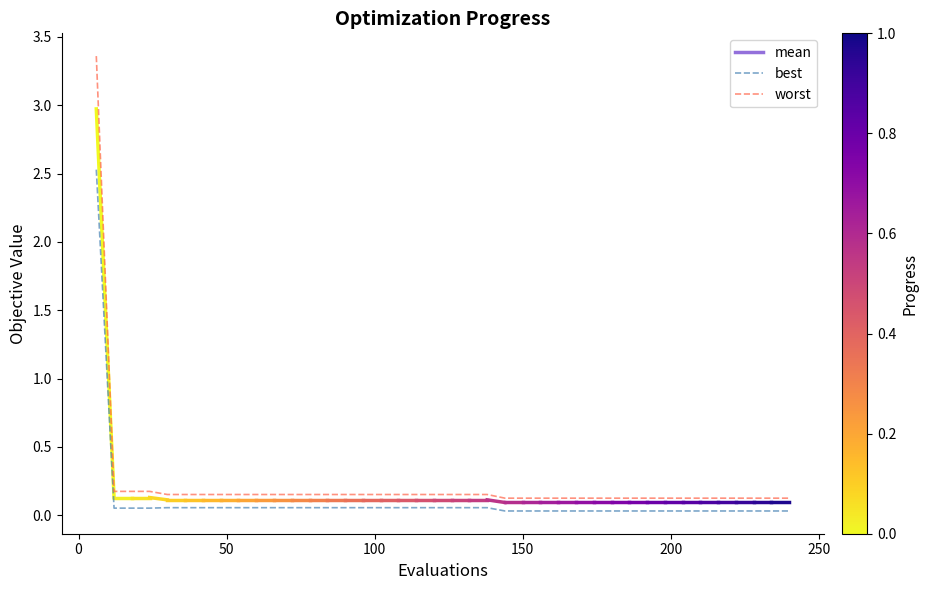

Which series has the largest total across all categories?

worst